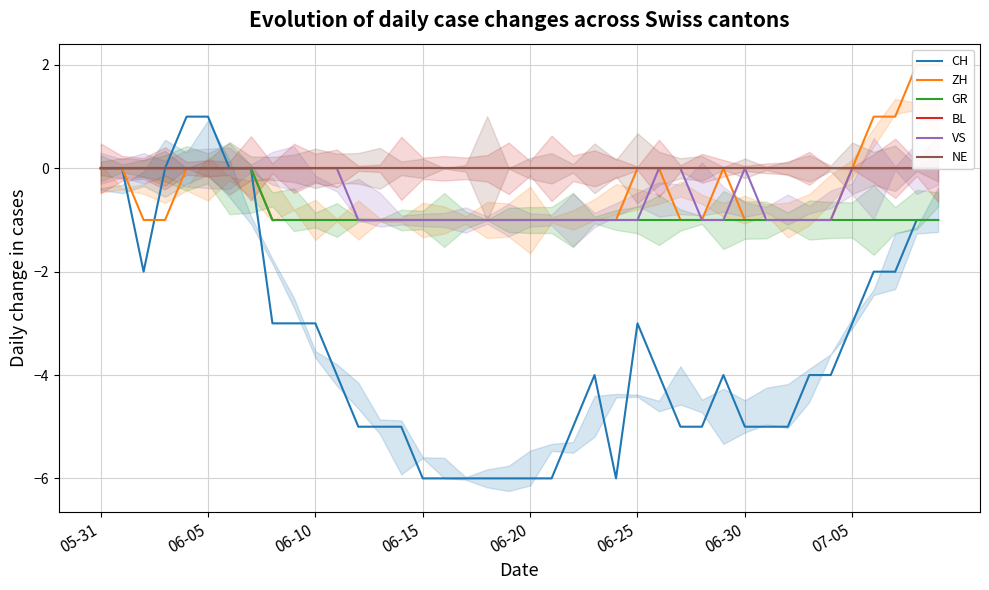

Does the chart display data point markers on the line(s)?

No